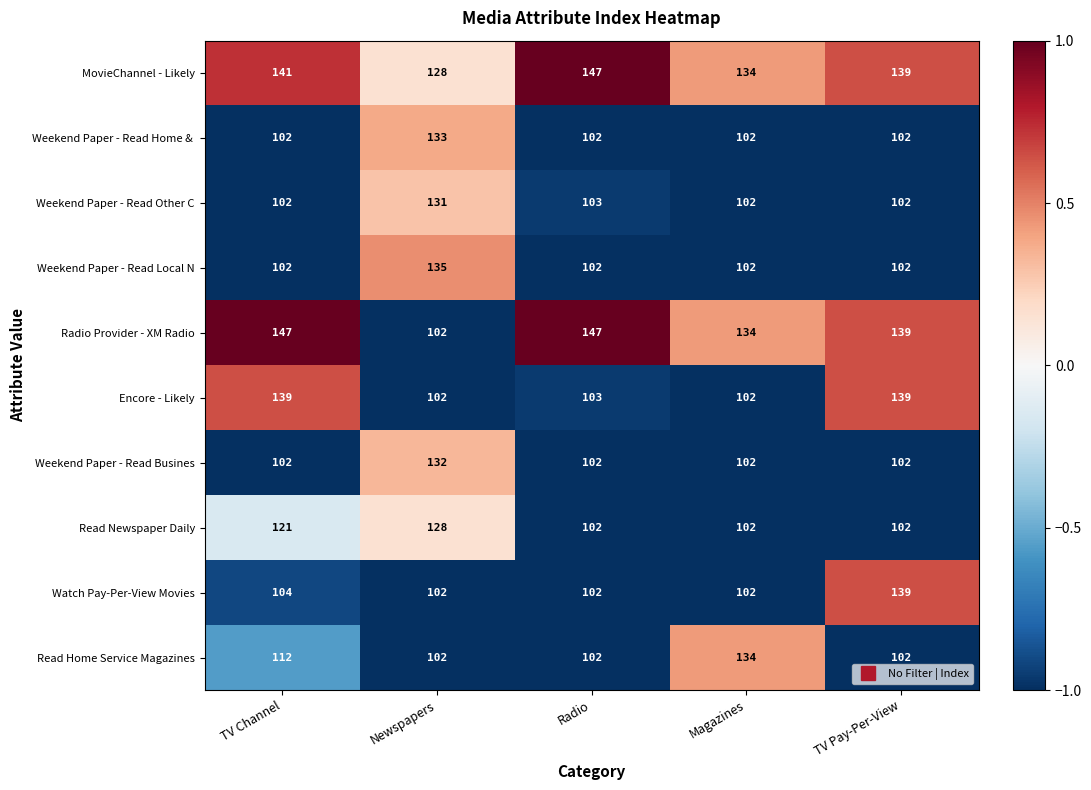

What is the greatest value displayed?

147